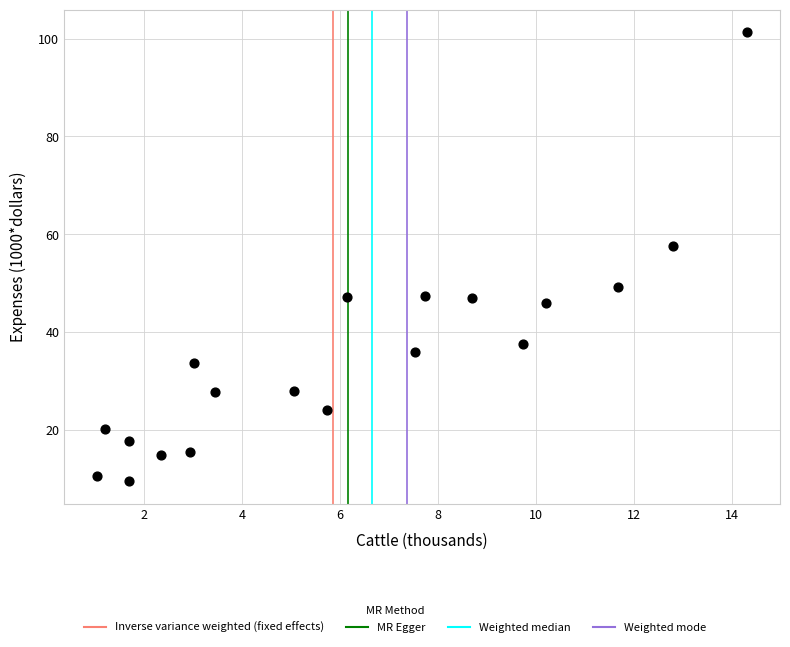

What Y value in the scatter plot is closest to 55?

57.6